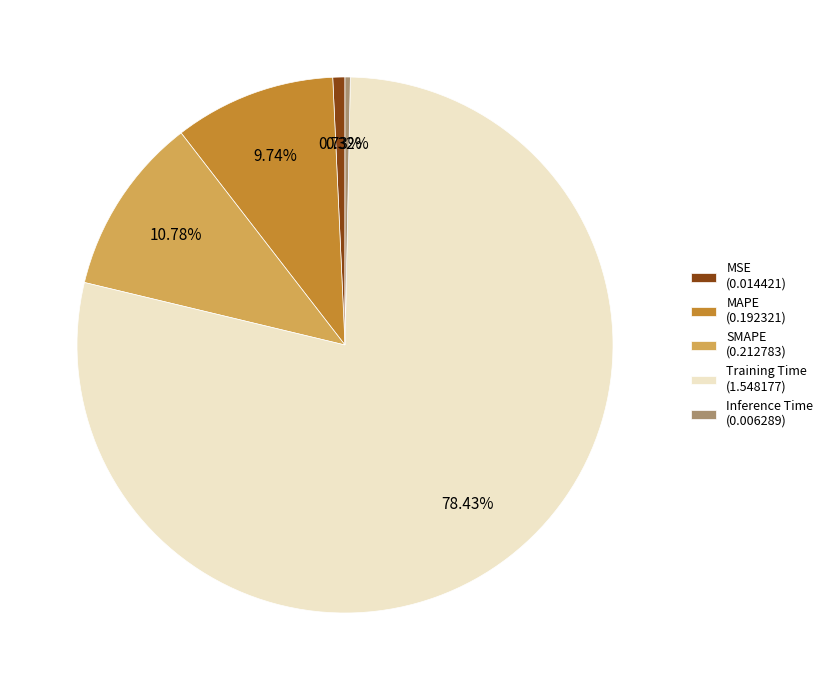

Combined, do MSE and Inference Time account for over 50%?

No